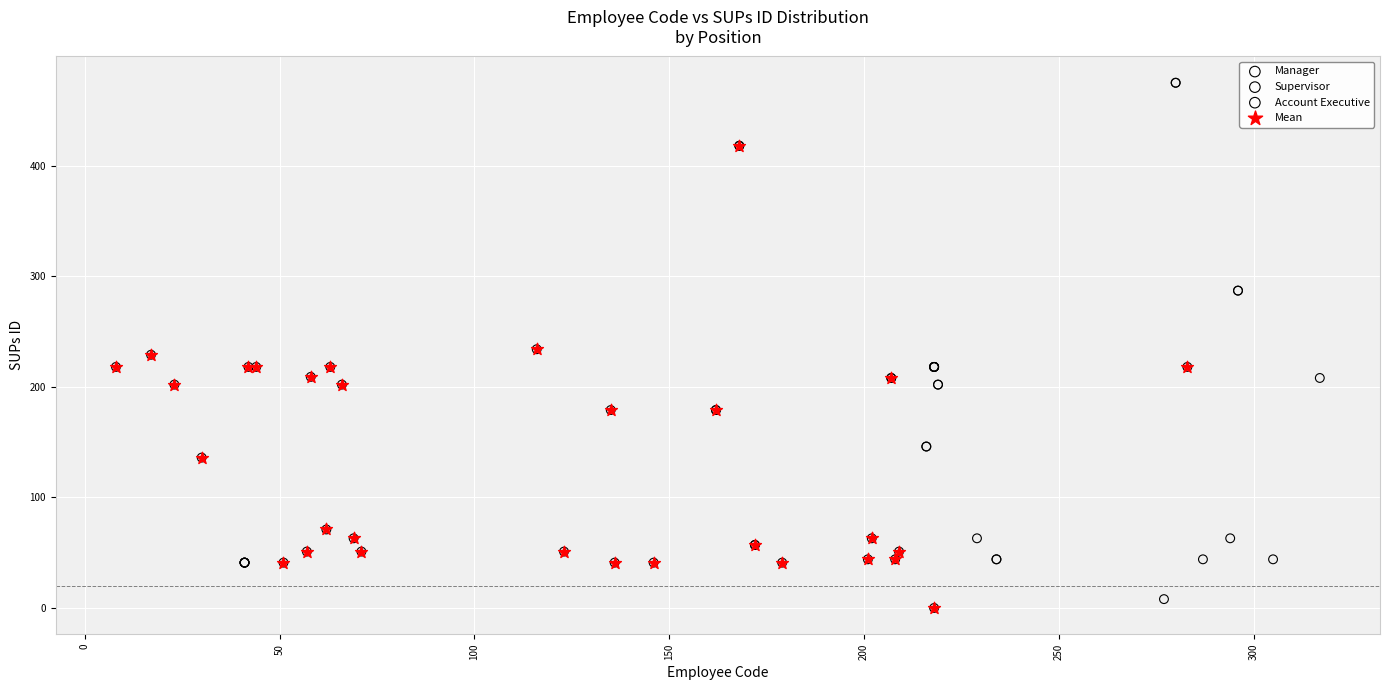

Which series reaches the maximum Y coordinate?

Account Executive